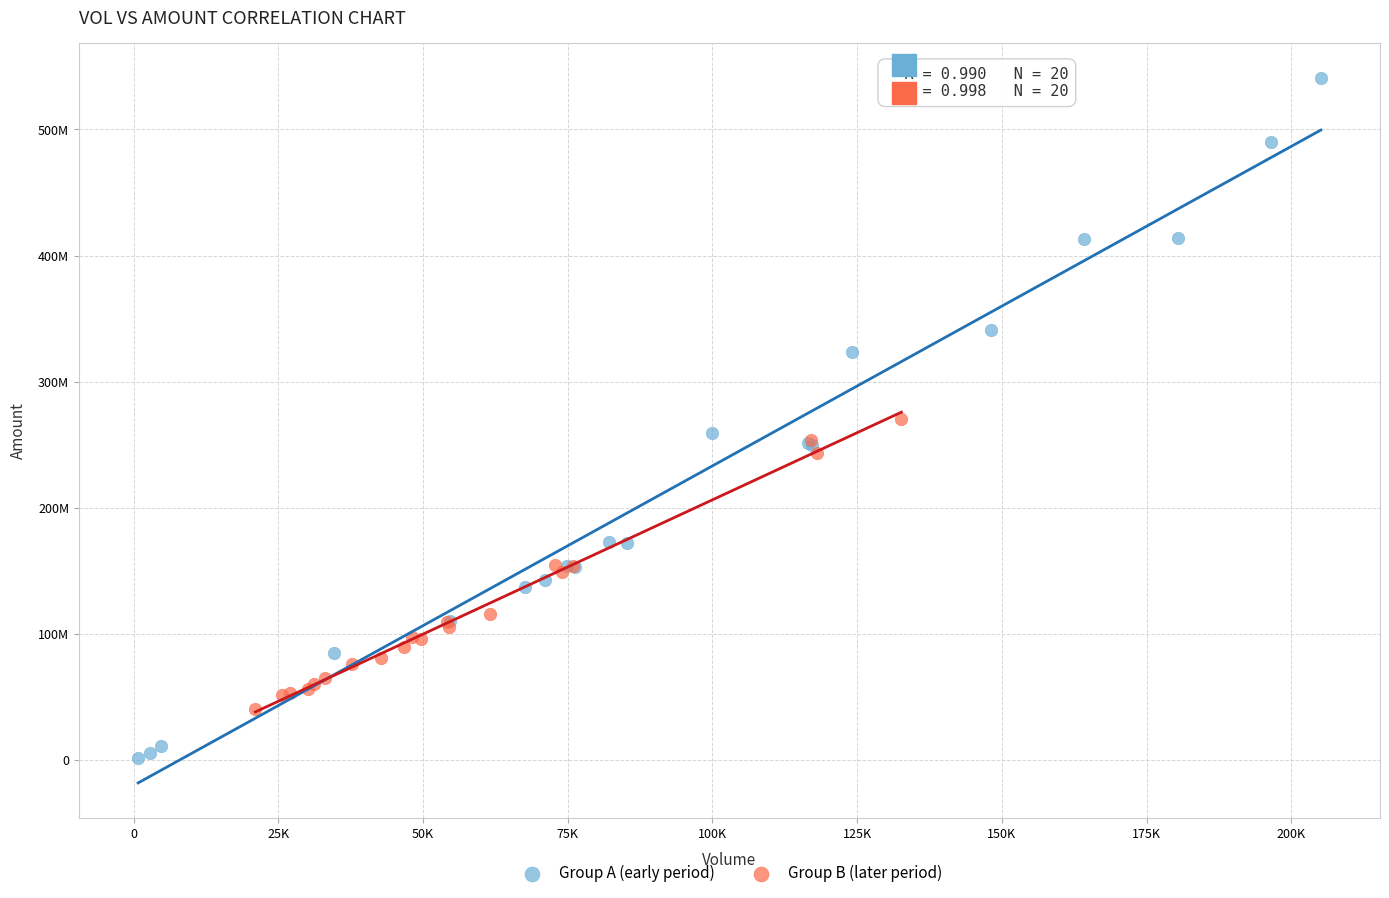

Which series has the largest Y range (max minus min)?

Group A (early period)